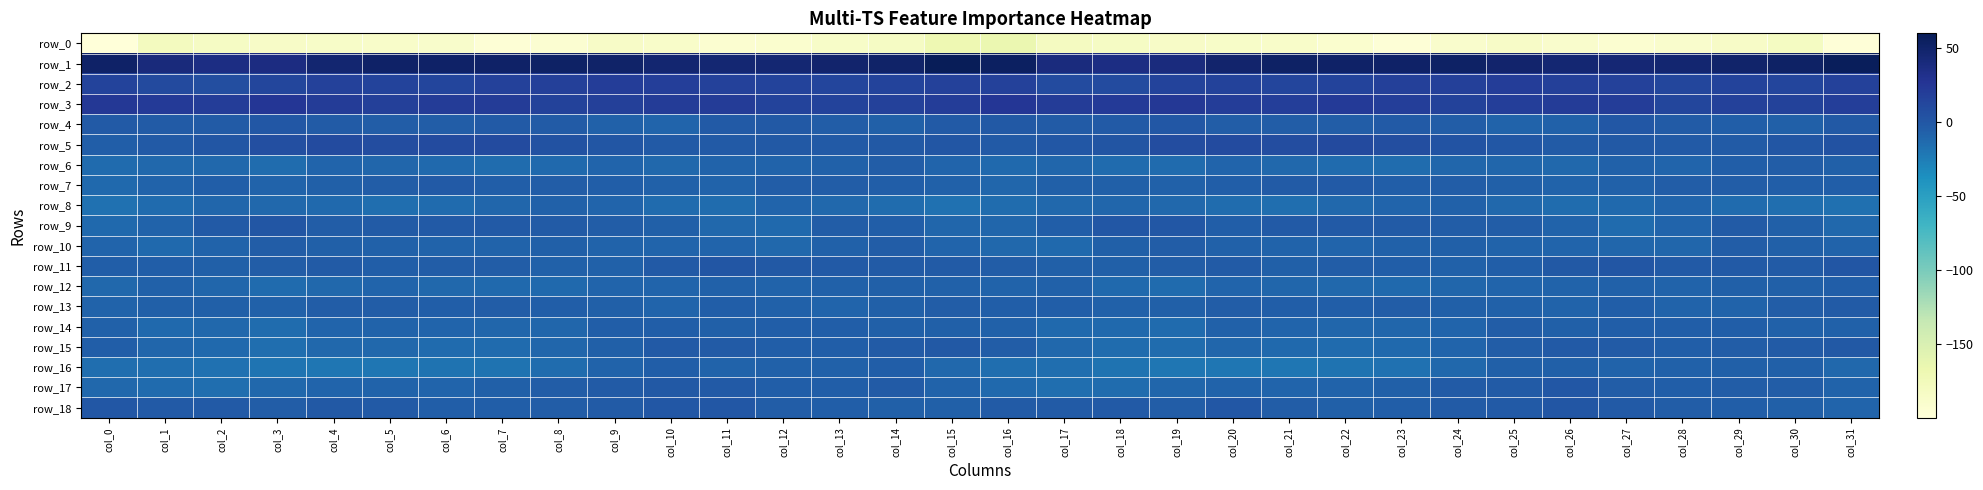

What is the minimum value shown in the chart?

-200.0